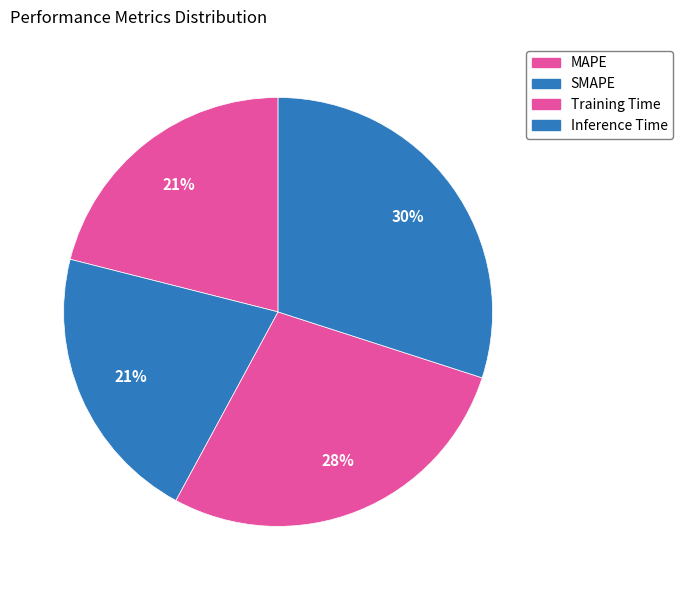

What percentage is the SMAPE slice, to the nearest percent?

21%